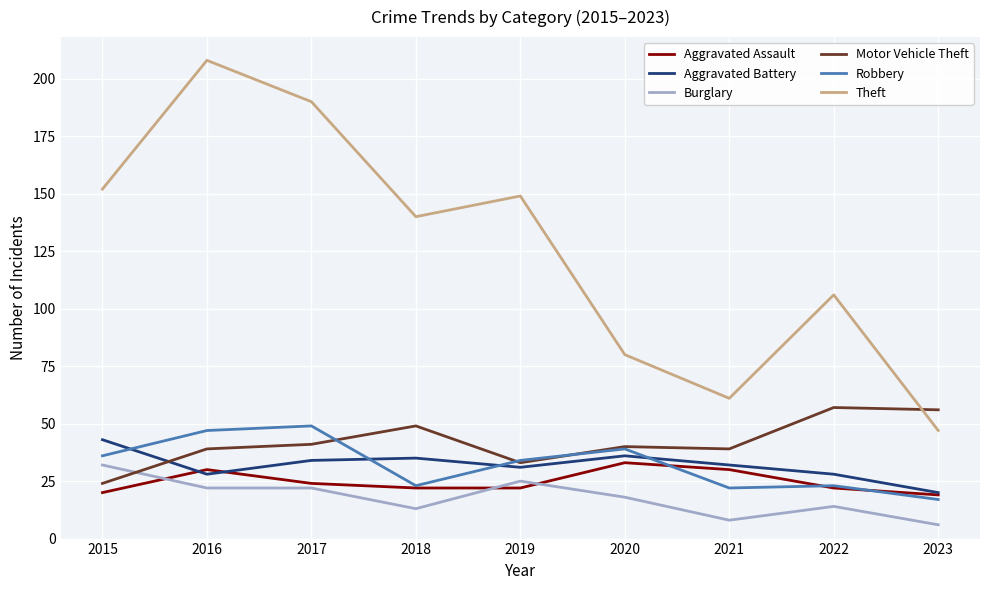

Which series has the largest range (max minus min)?

Theft